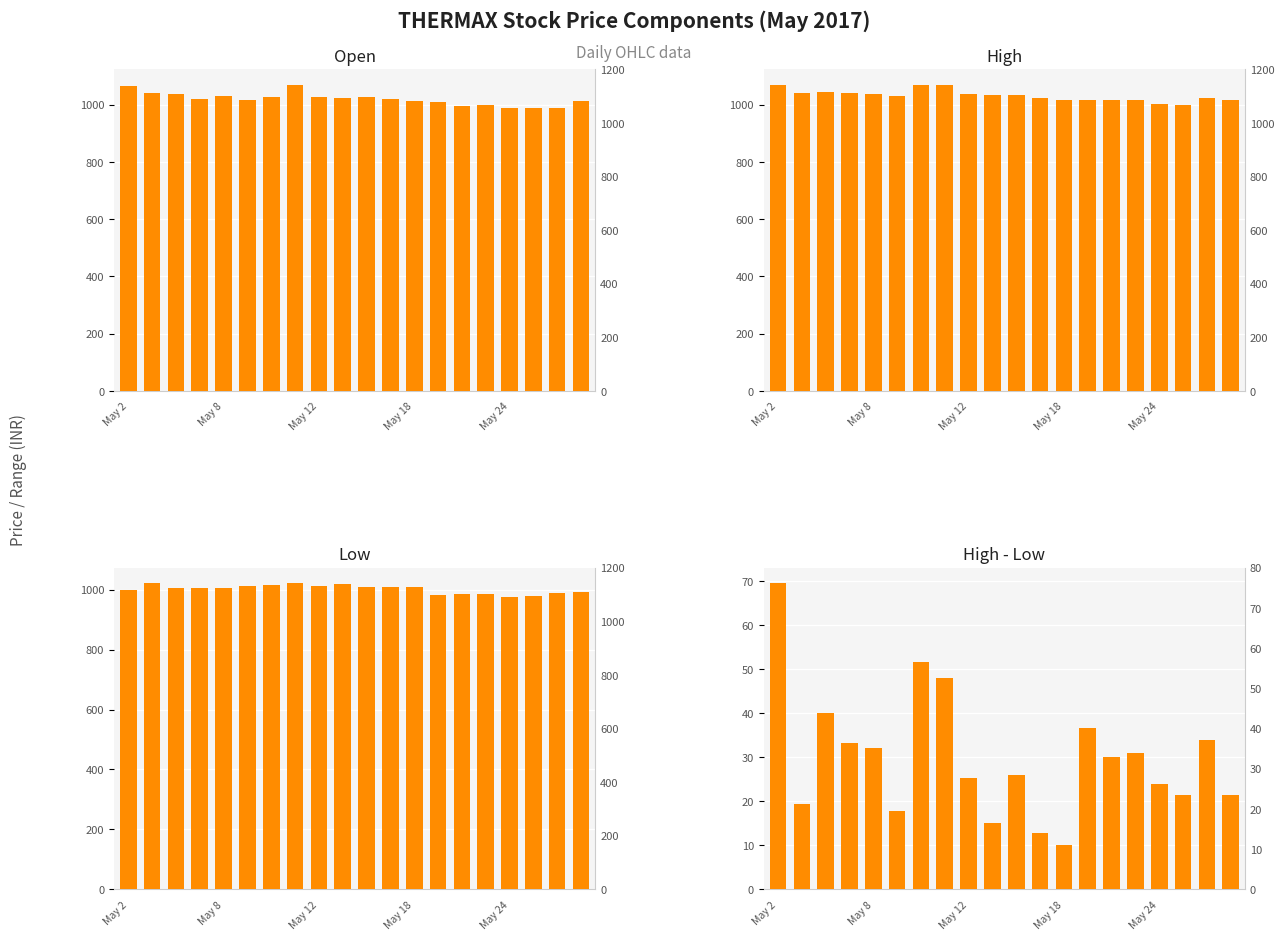

The value of High at May 2 is 1070.0. True or false?

True